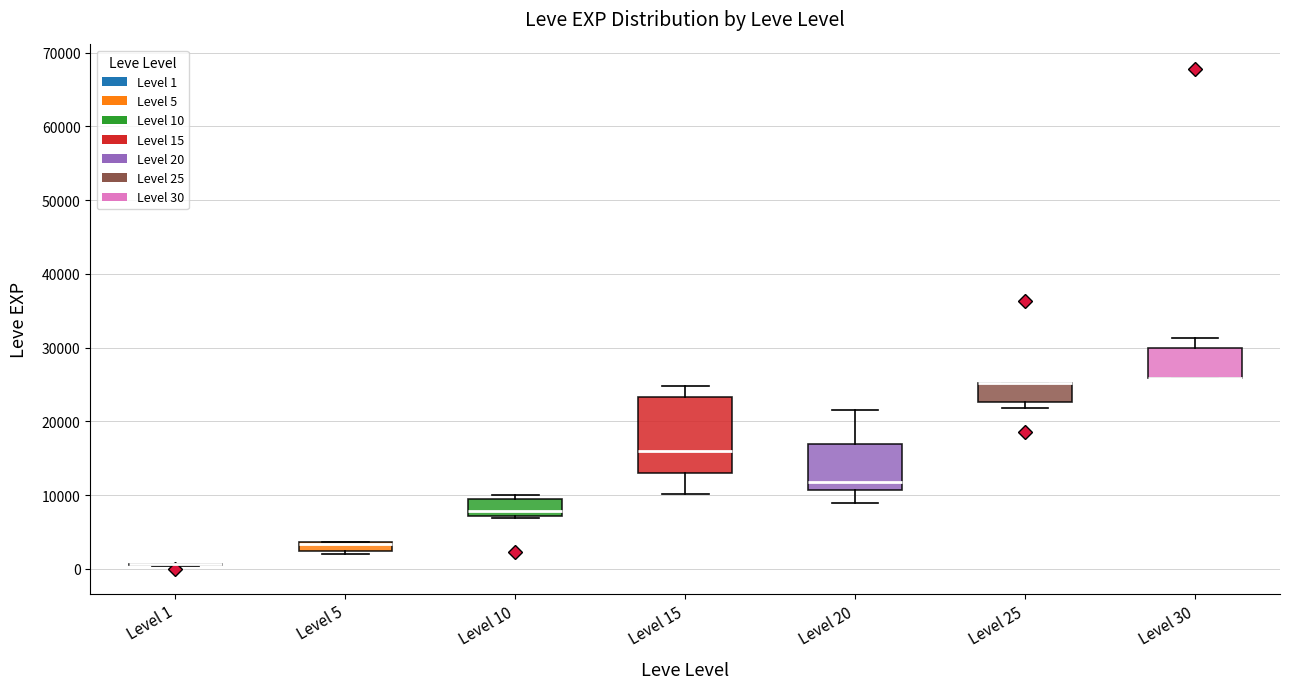

Which box is the tallest, from its lower edge to its upper edge?

Level 15